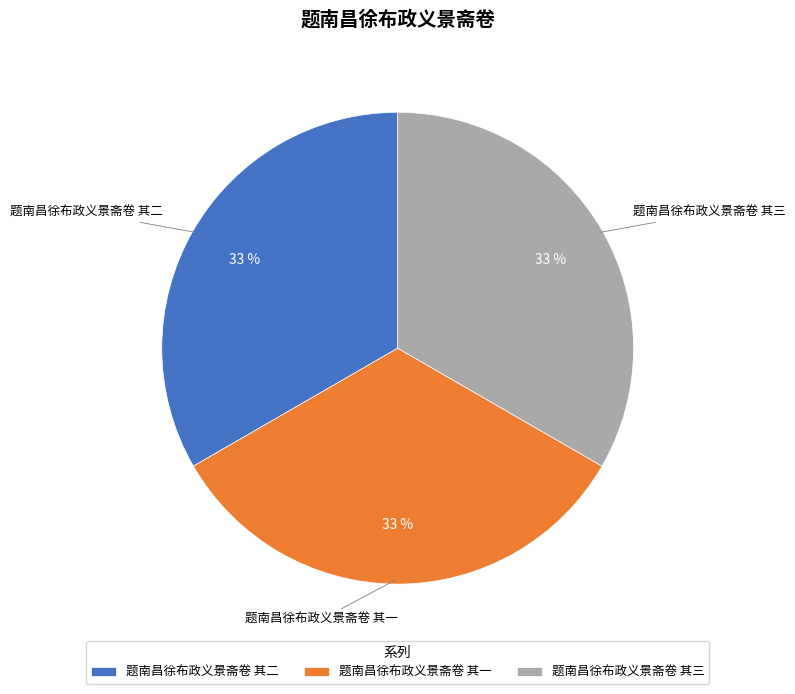

What is the ratio of the value at 题南昌徐布政义景斋卷 其三 to the value at 题南昌徐布政义景斋卷 其一?

1.0